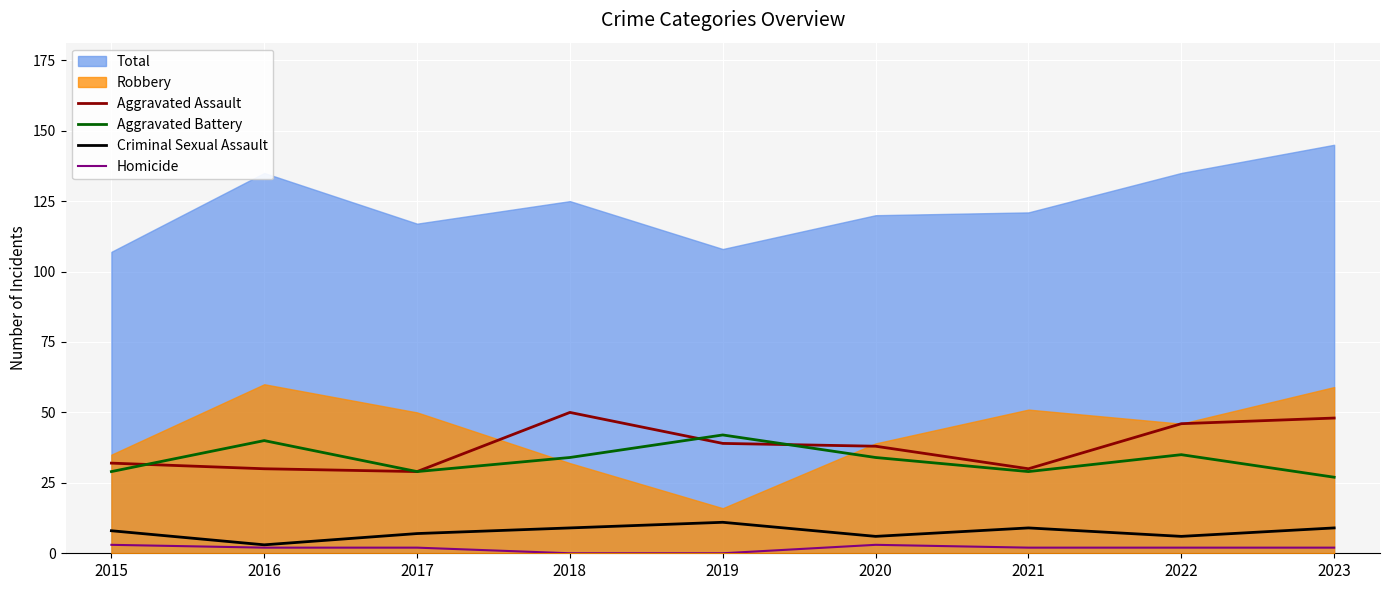

True or false: Homicide has a value of 0 at 2021.

False